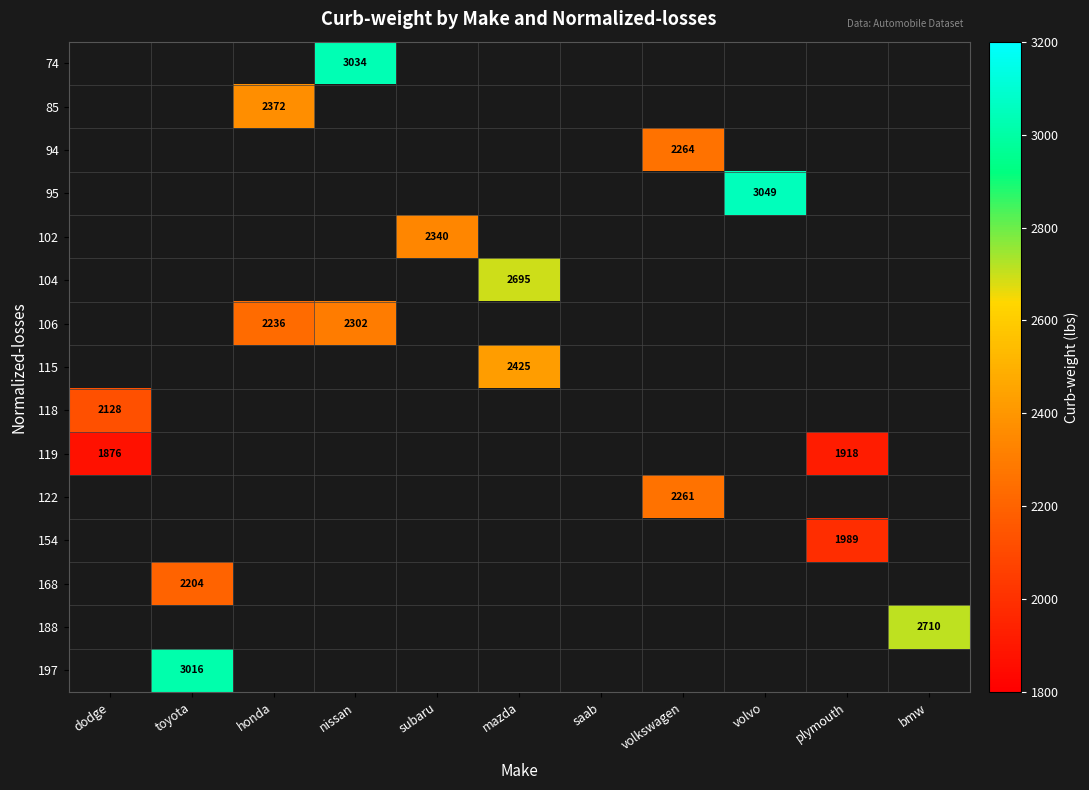

The value of 122 at volkswagen is 1465. True or false?

False